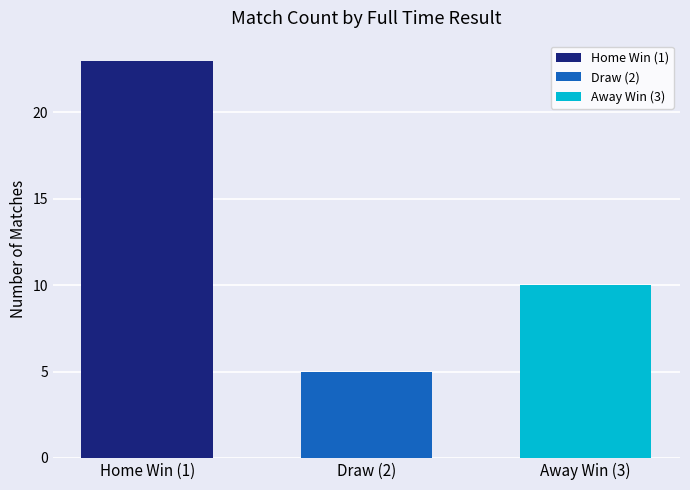

True or false: the data shows 5 at Draw (2).

True